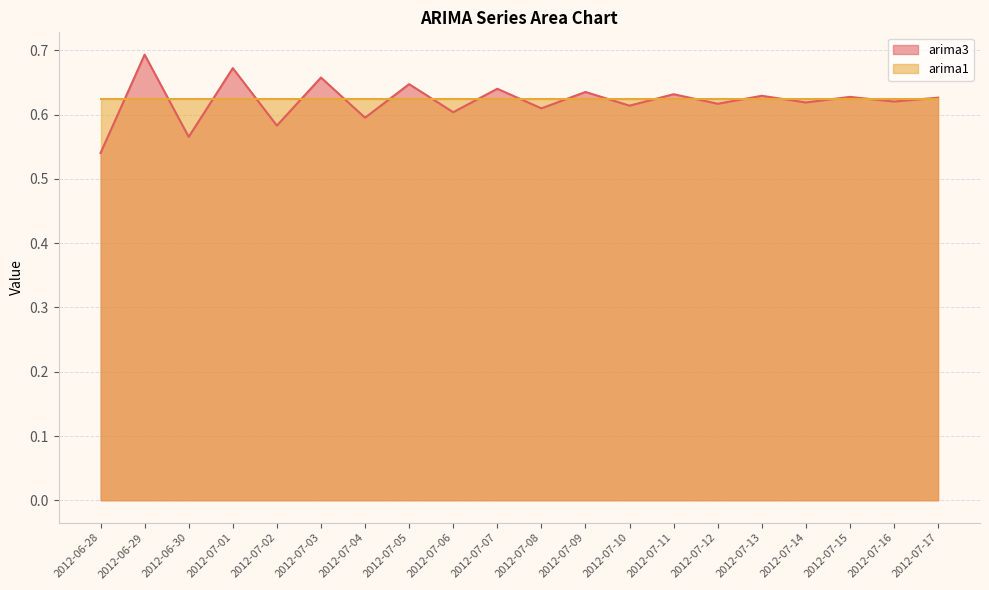

Rank the categories by value from lowest to highest.

2012-06-28, 2012-06-30, 2012-07-02, 2012-07-04, 2012-07-06, 2012-07-08, 2012-07-10, 2012-07-12, 2012-07-14, 2012-07-16, 2012-07-17, 2012-07-15, 2012-07-13, 2012-07-11, 2012-07-09, 2012-07-07, 2012-07-05, 2012-07-03, 2012-07-01, 2012-06-29